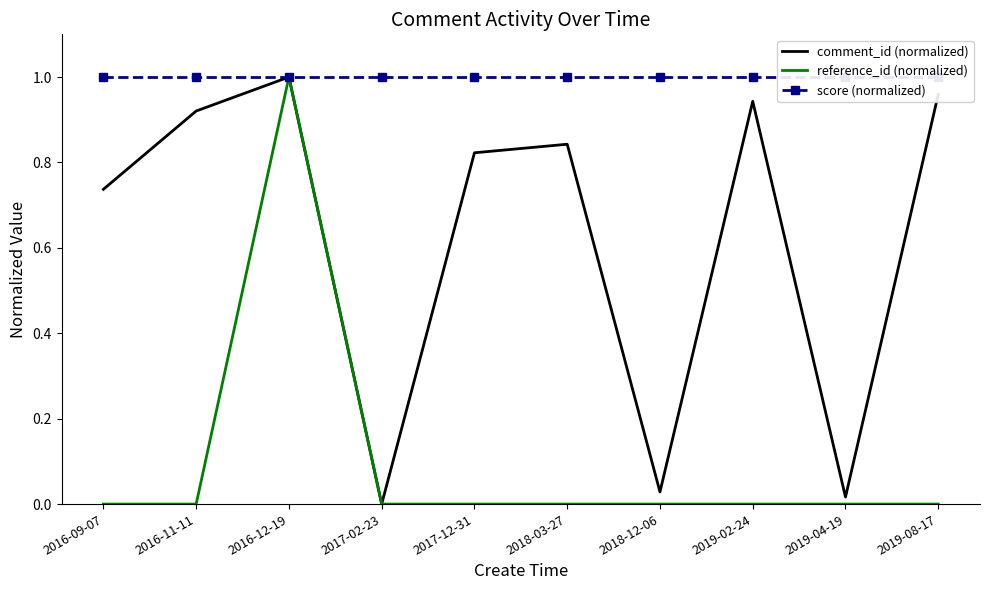

At which label is score (normalized) closest to 1?

2016-09-07